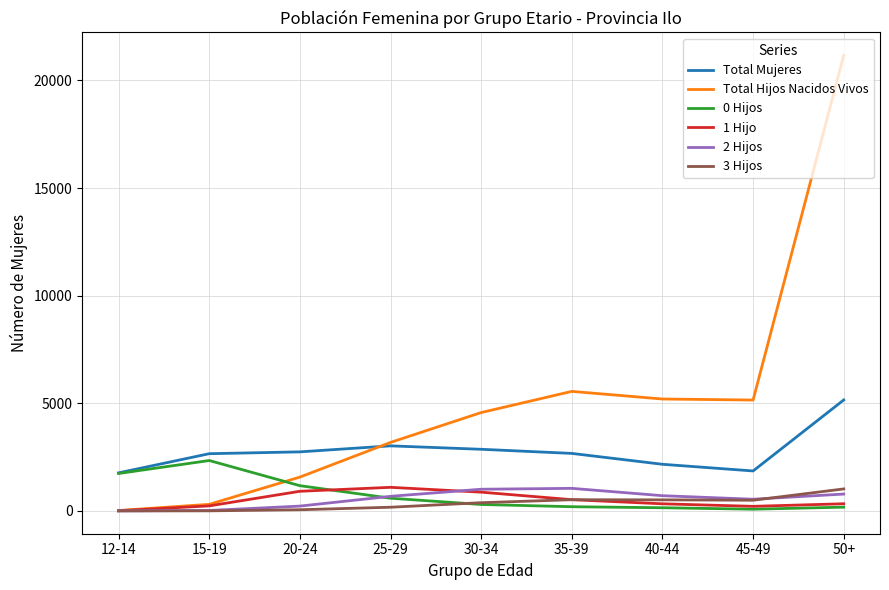

What is the highest value of the Total Hijos Nacidos Vivos series?

21169